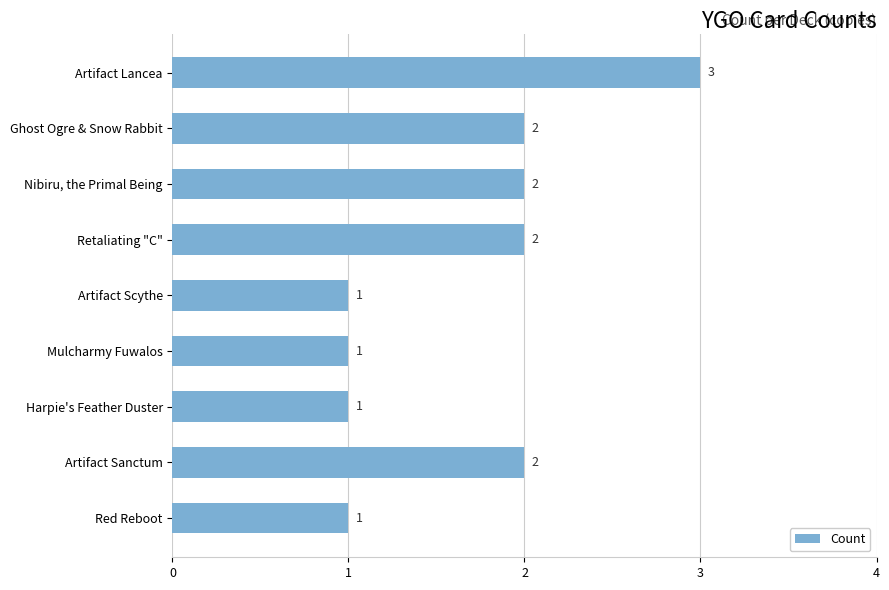

What position from the top is Harpie's Feather Duster?

7